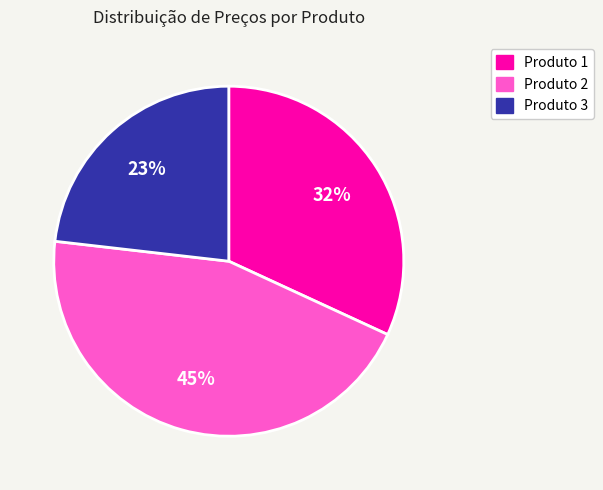

Is it true that Produto 1 is 19% of the pie?

False